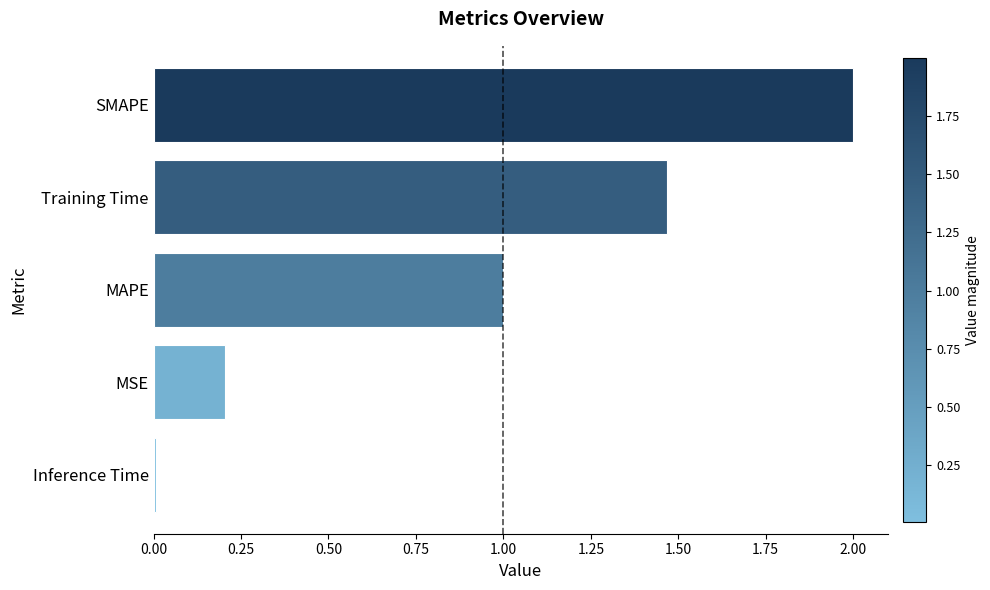

At which label is the value closest to 1?

MAPE